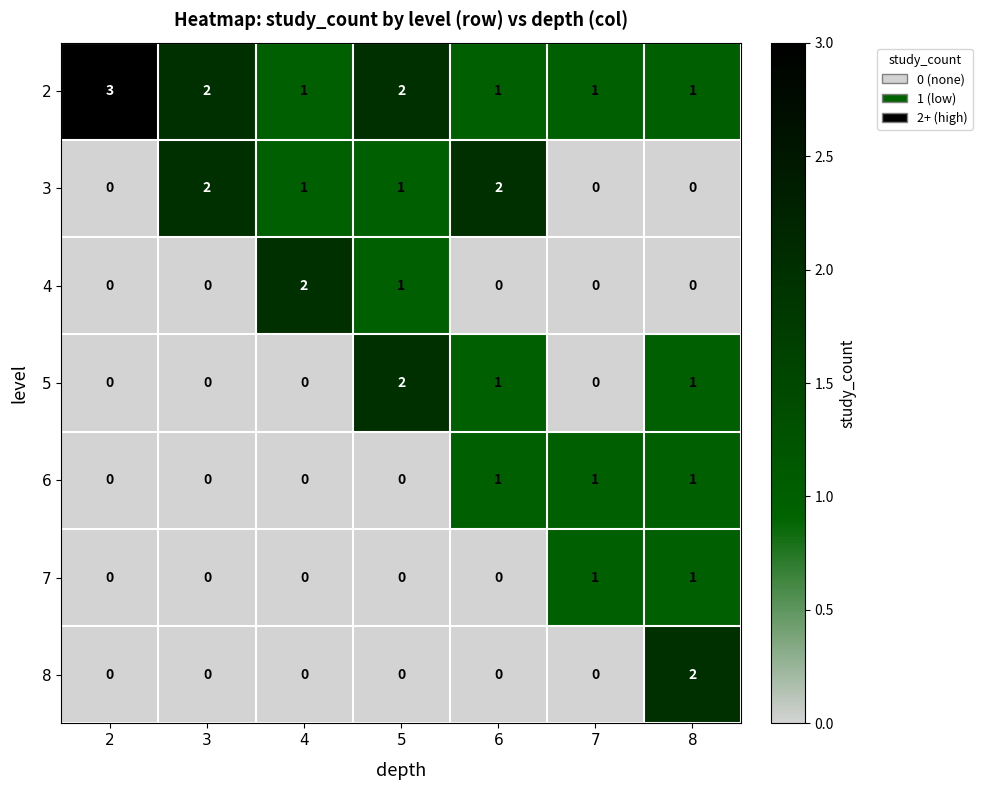

True or false: 3 has a value of 1 at 4.

True